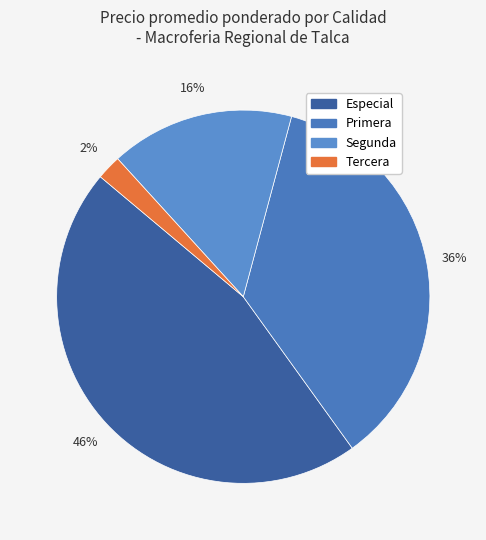

To the nearest percent, what is the difference between the largest and smallest slice percentages?

44%